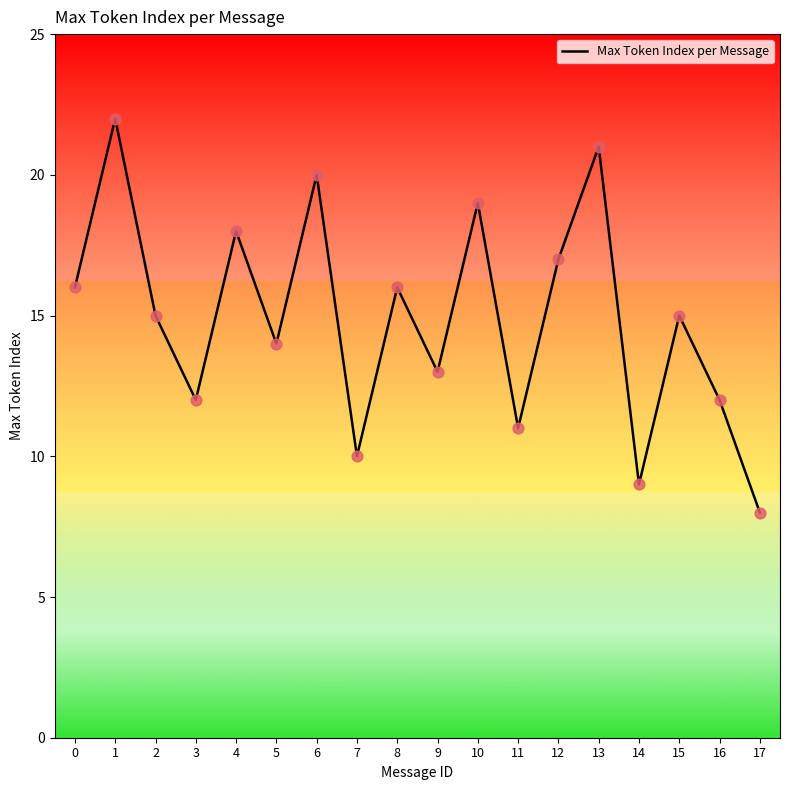

What is the change in value from 3 to 9?

+1